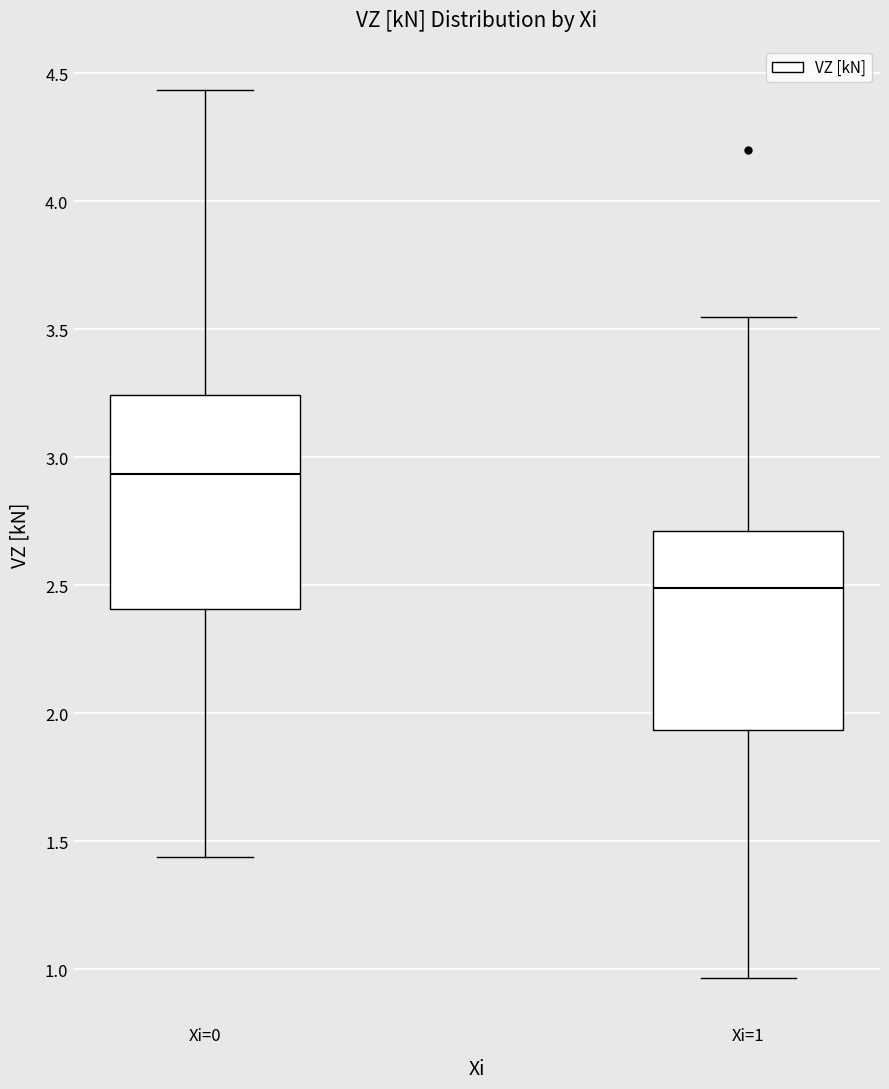

Reading left to right, transcribe this box plot: for each box, give where its median line is, the range the box spans, and where its two whiskers end, as read against the y-axis. The values are not printed on the chart, so give them approximately, as read against the axis.

Xi=0: median 2.95, box 2.40 to 3.25, whiskers 1.45 to 4.45
Xi=1: median 2.50, box 1.95 to 2.70, whiskers 0.95 to 3.55